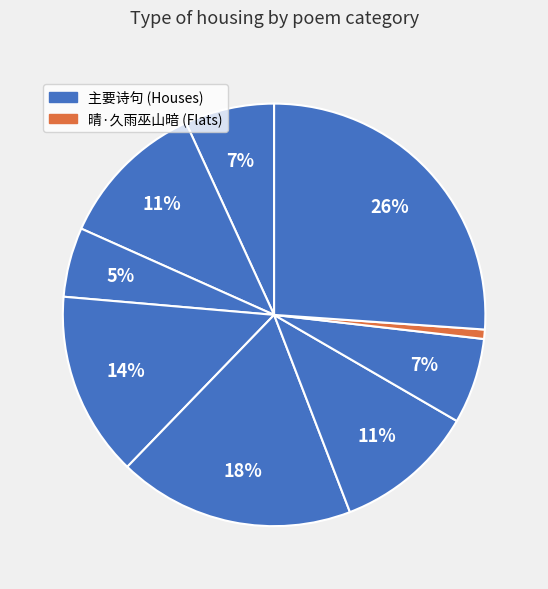

Which slice is the smallest?

晴·久雨巫山暗